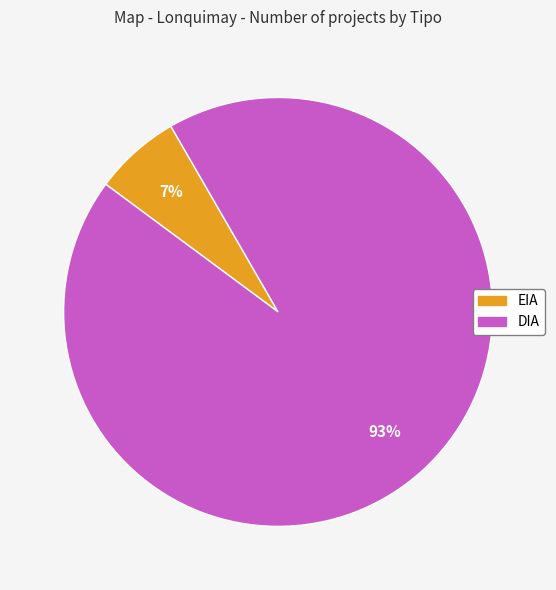

Combined, do DIA and EIA account for over 50%?

Yes